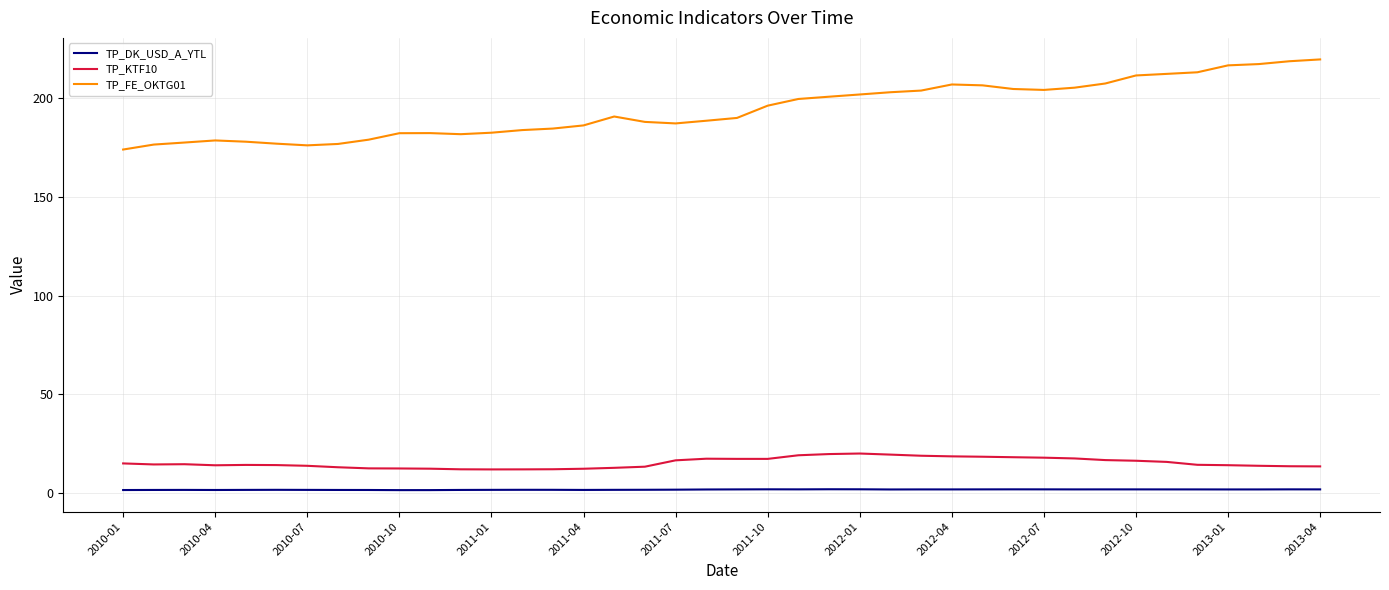

Is this an area chart (filled region under the line)?

No